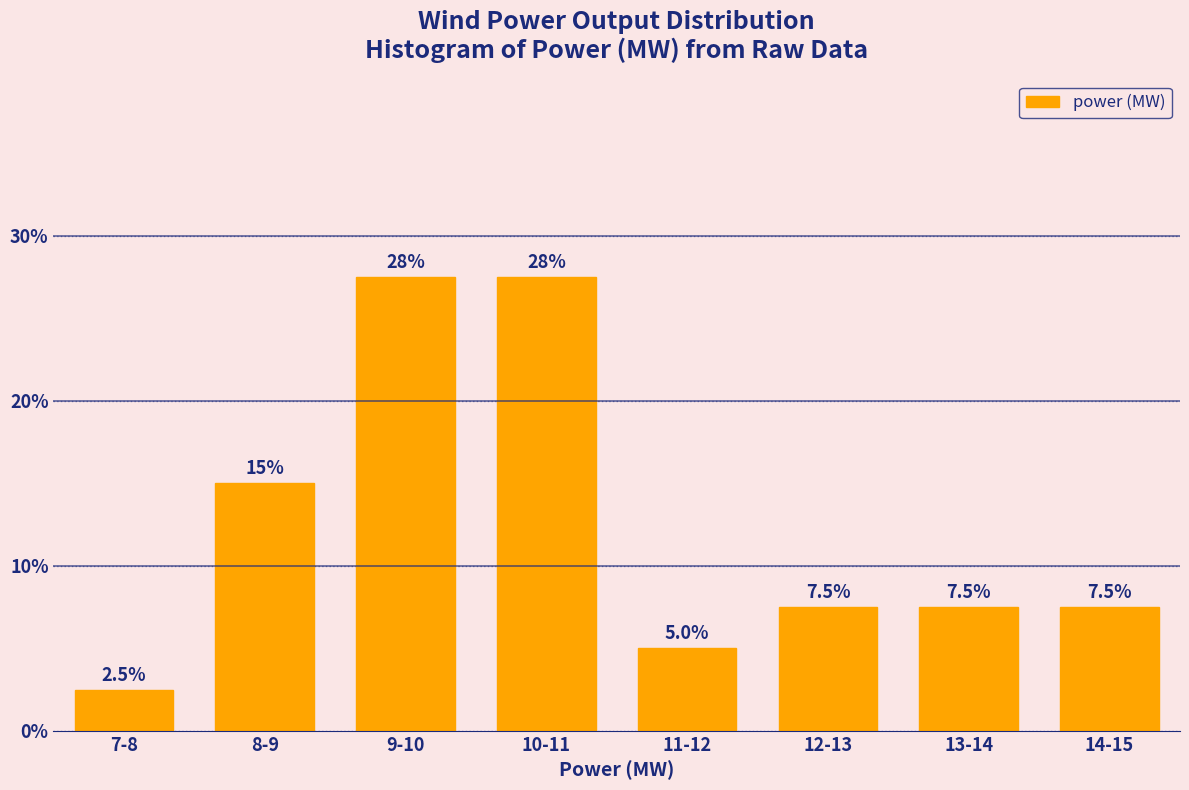

Reading left to right, extract all data points from this chart.

2.5	15.0	27.5	27.5	5.0	7.5	7.5	7.5